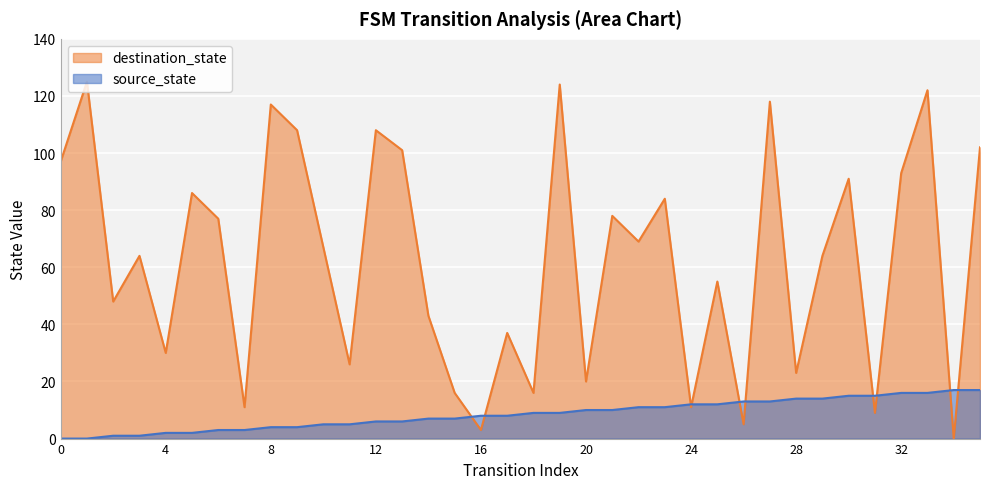

Which category has the lowest value in the destination_state series?

34